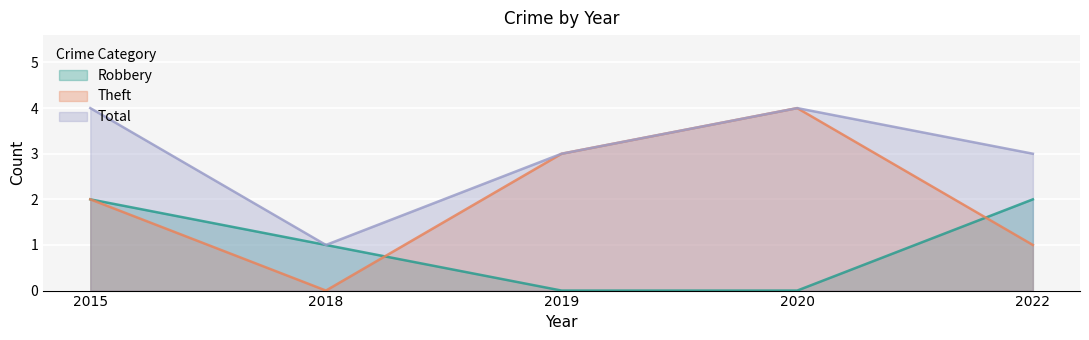

At how many categories does at least one series exceed 3?

2